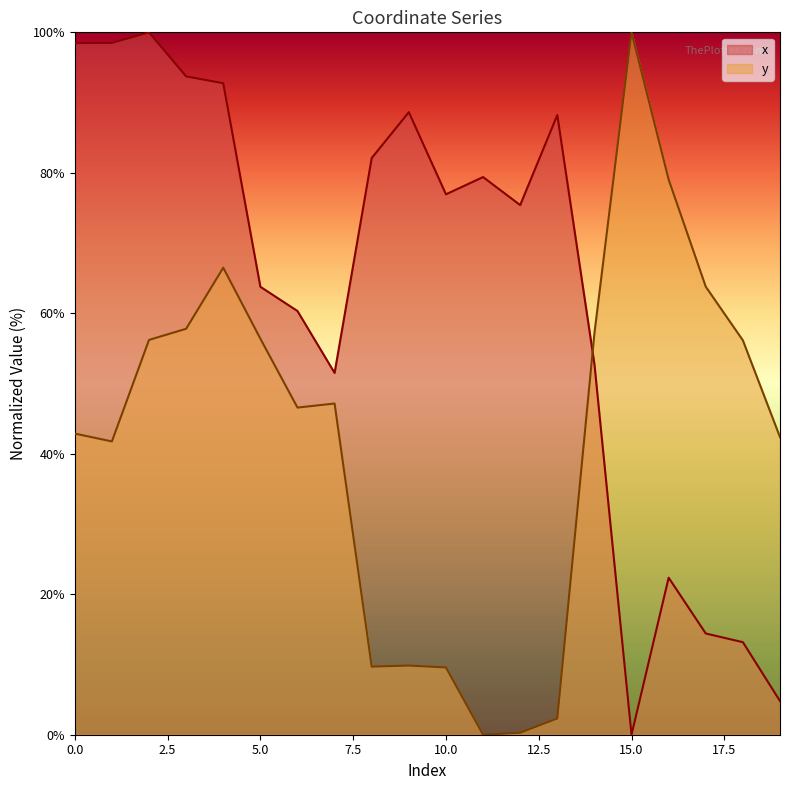

Where is y nearest to the value 50?

7